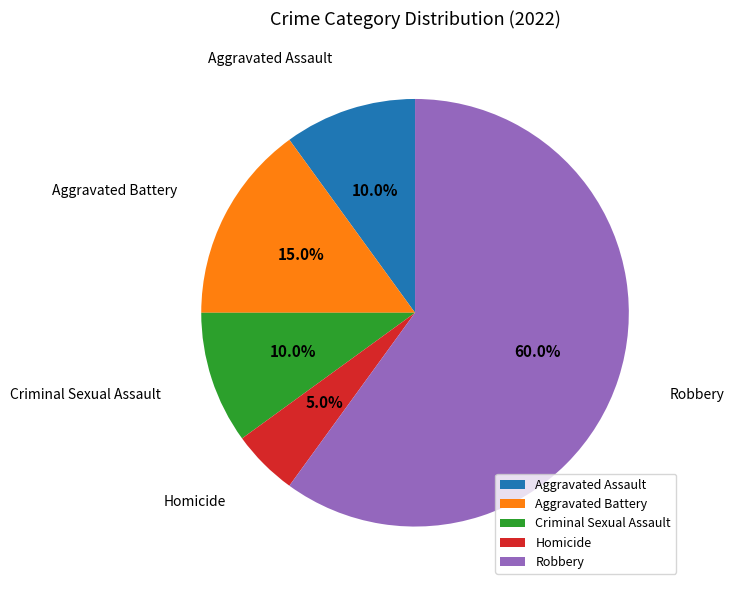

Which has a higher value, Aggravated Assault or Robbery?

Robbery